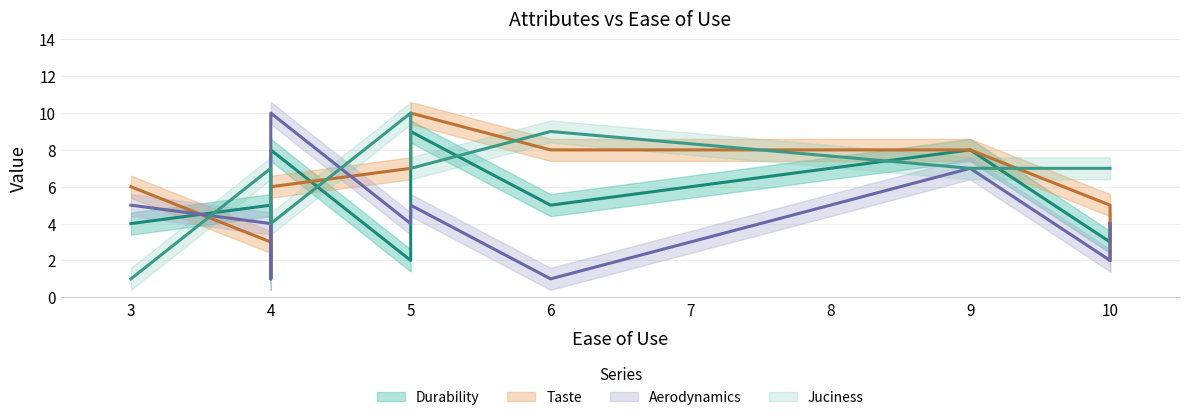

What is the value of the Durability point at the 6th from the left?

4